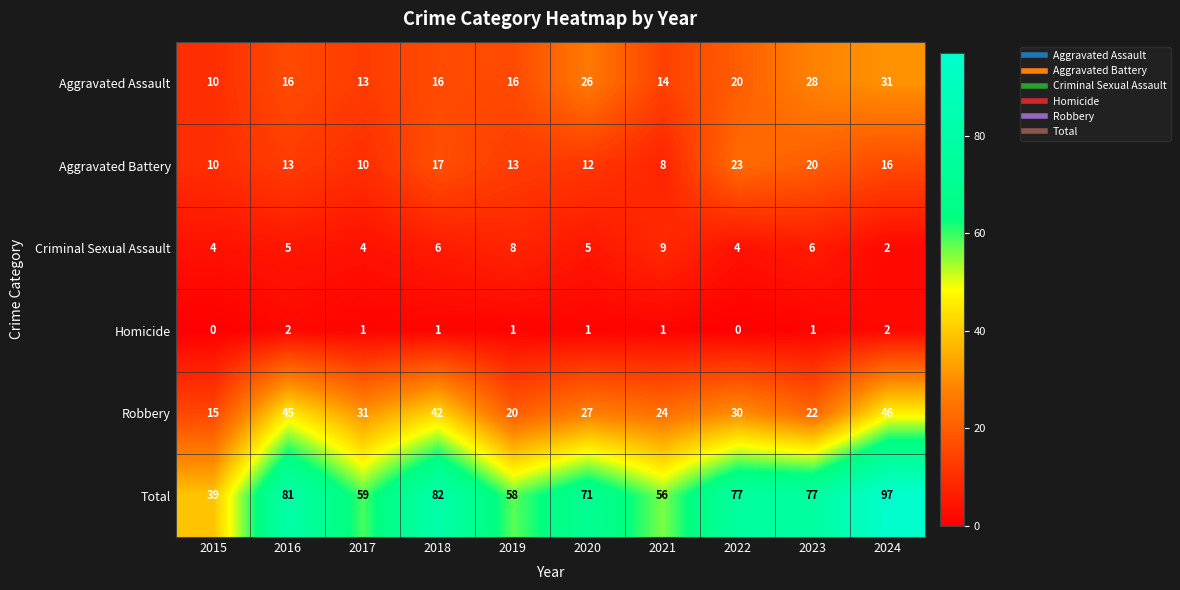

At which label does Robbery reach its minimum?

2015